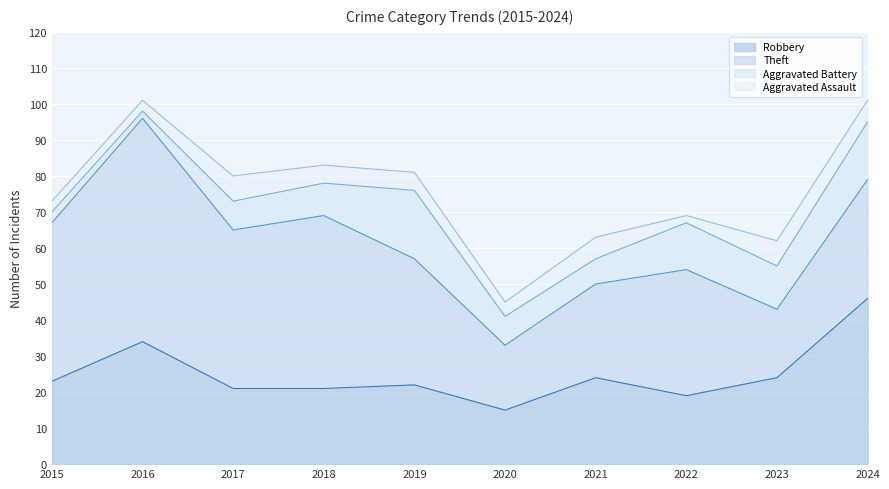

How many interior local peaks does the Robbery series have?

3